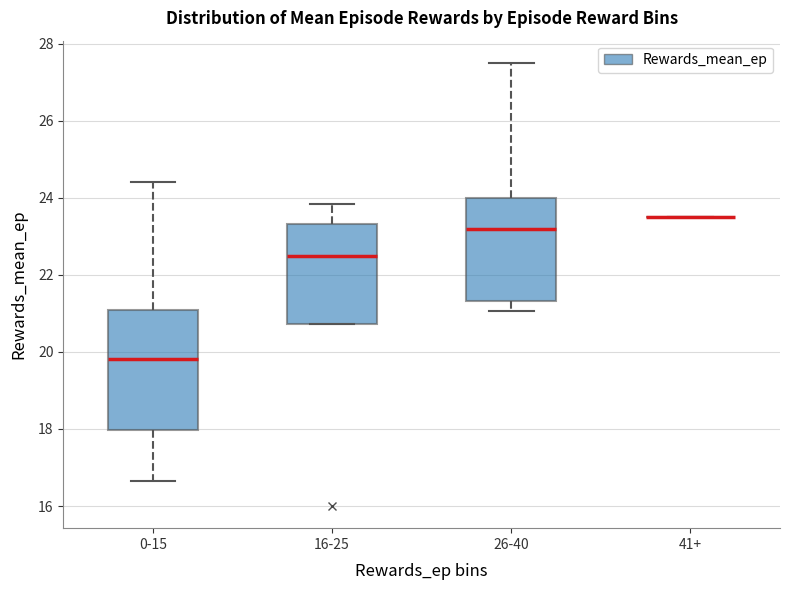

Reading left to right, transcribe this box plot: for each box, give where its median line is, the range the box spans, and where its two whiskers end, as read against the y-axis. The values are not printed on the chart, so give them approximately, as read against the axis.

0-15: median 19.8, box 18.0 to 21.0, whiskers 16.6 to 24.4
16-25: median 22.6, box 20.8 to 23.4, whiskers 20.8 to 23.8
26-40: median 23.2, box 21.4 to 24.0, whiskers 21.0 to 27.6
41+: box collapsed to a line at 23.6, whiskers 23.6 to 23.6